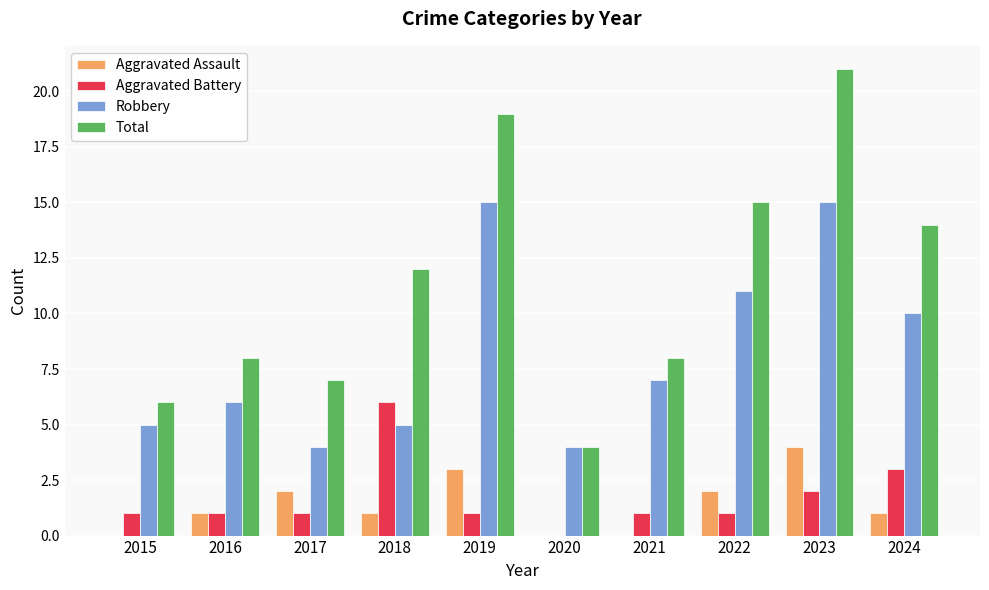

Which category has the highest value across all series?

2023